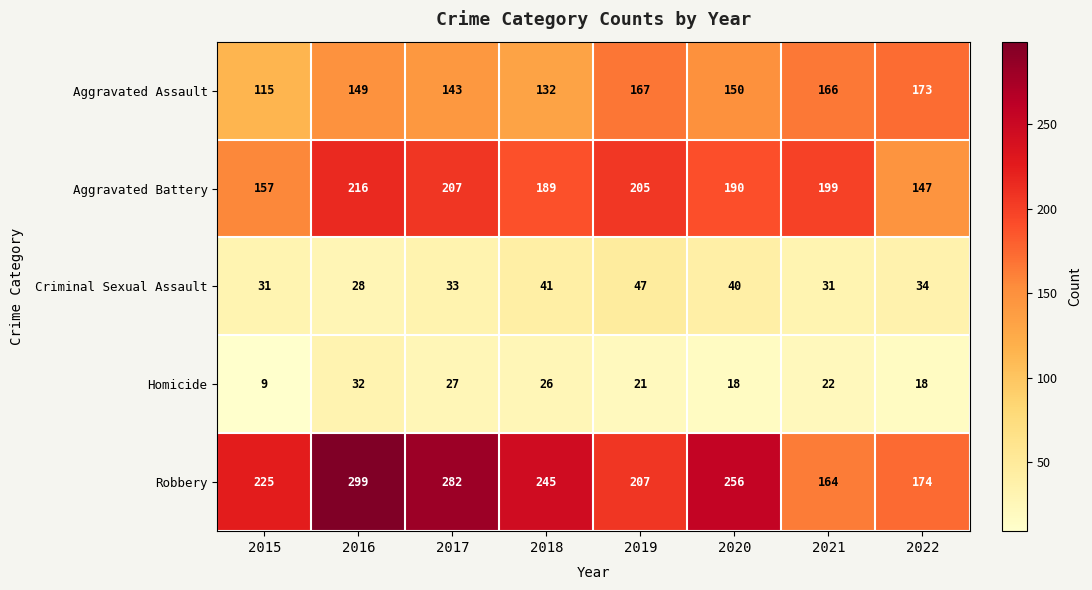

How many data points in Aggravated Battery are less than 199?

4